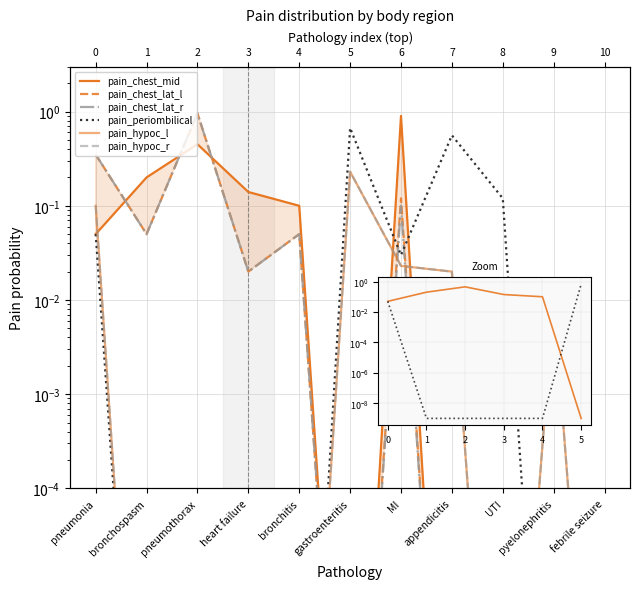

Does the chart display data point markers on the line(s)?

No